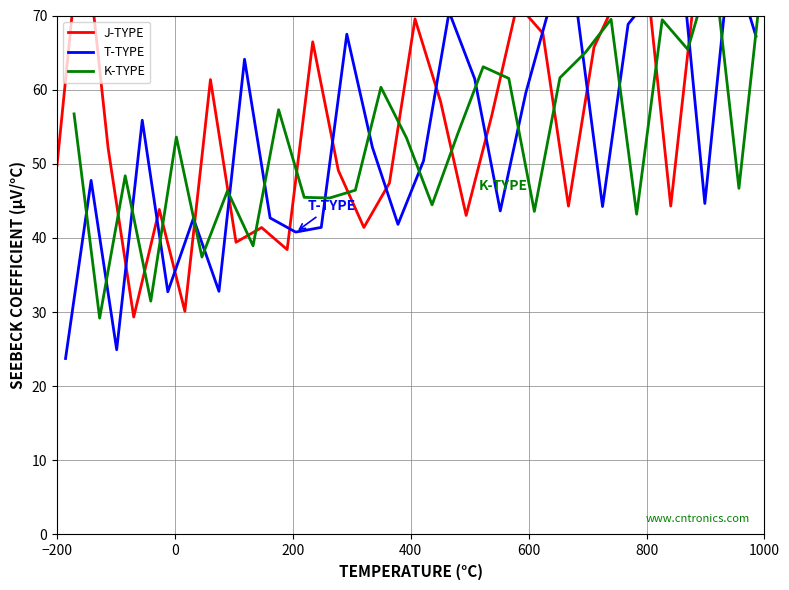

How many values in the T-TYPE series exceed 52?

14